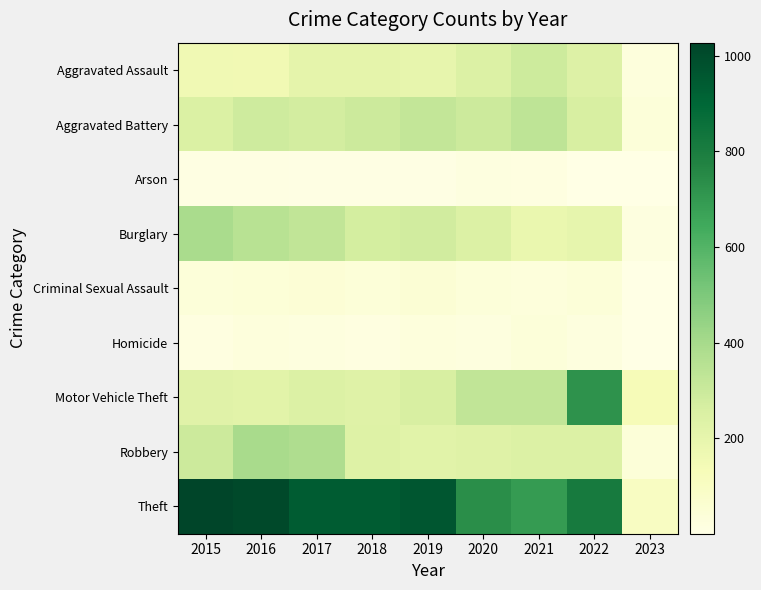

Count the number of categories in the chart.

9